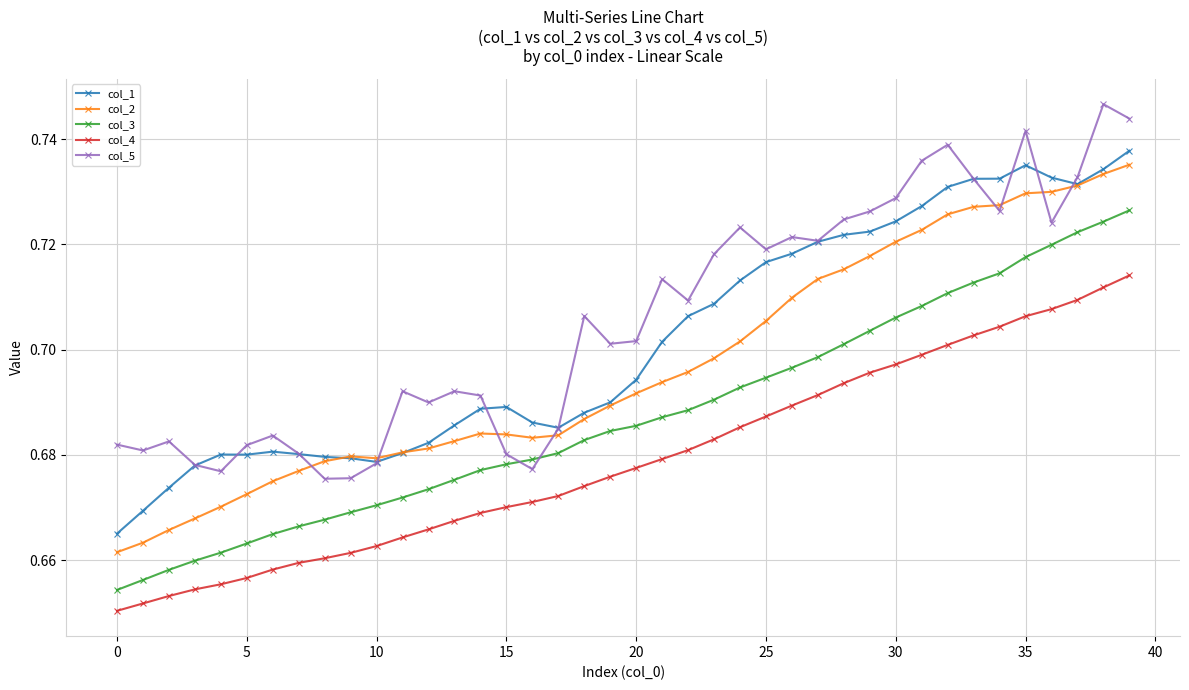

How many col_1 values are between 0 and 1?

40